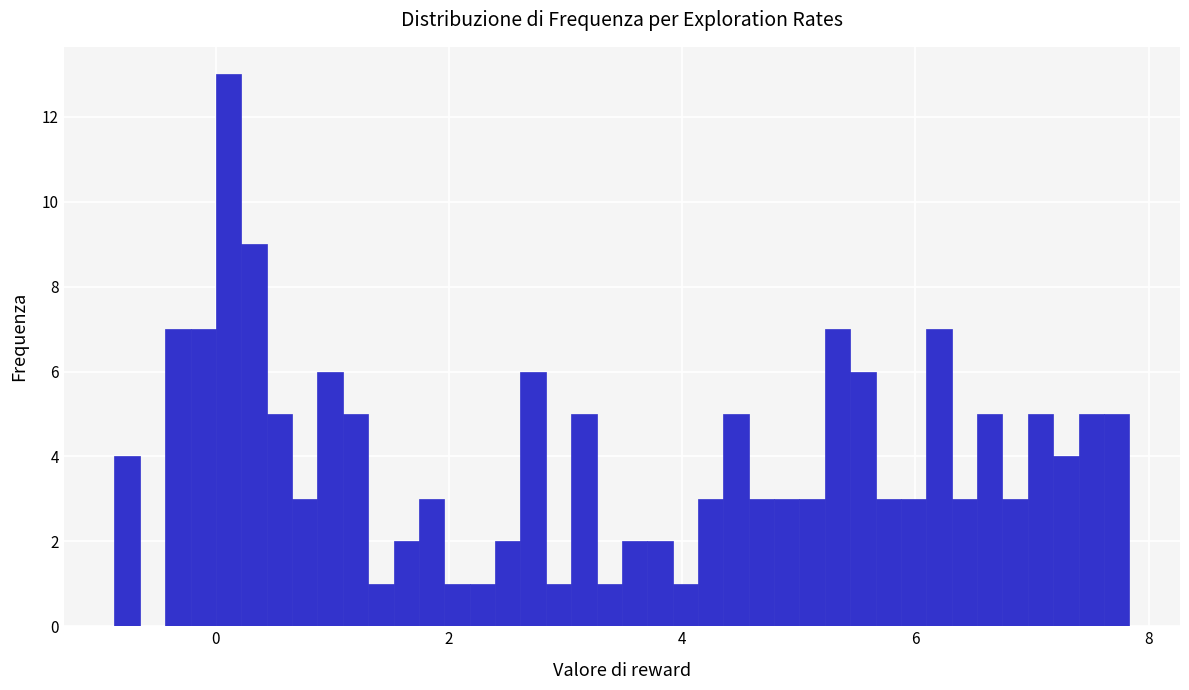

Read against the x-axis, roughly where is the centre of the tallest bar?

0.2